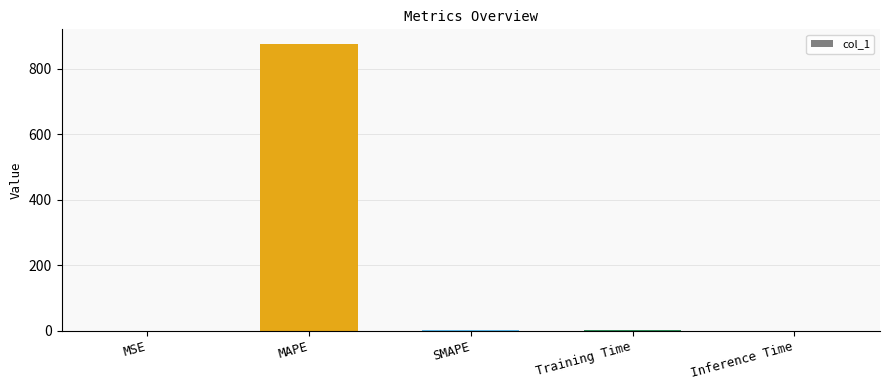

The value at SMAPE is 2.0. True or false?

True